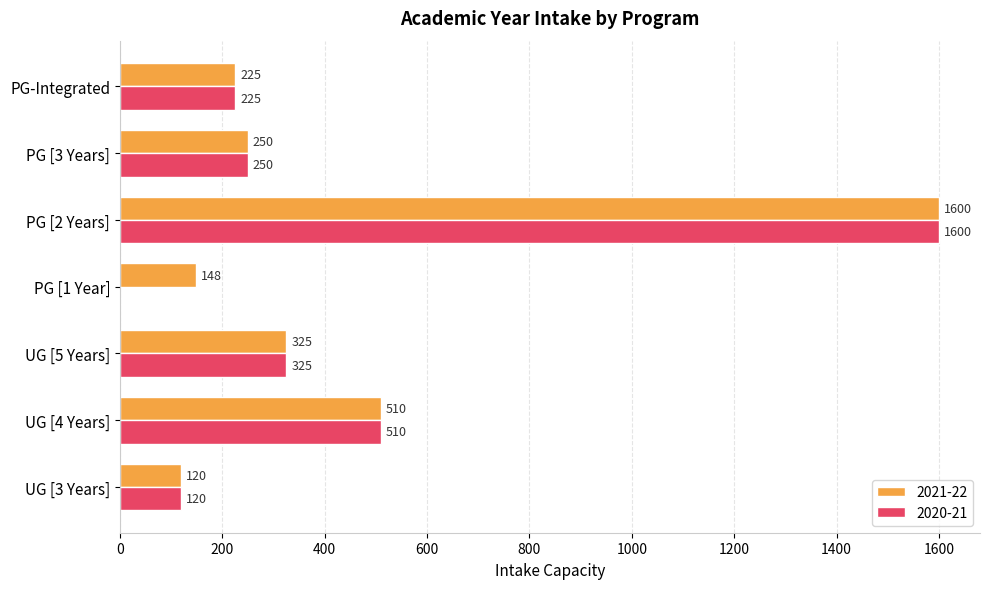

What is the total value across all series at PG-Integrated?

450